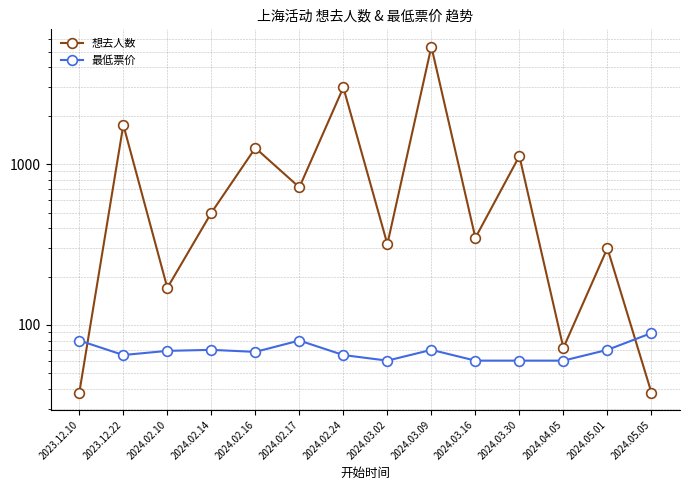

Which series has the largest total across all categories?

想去人数